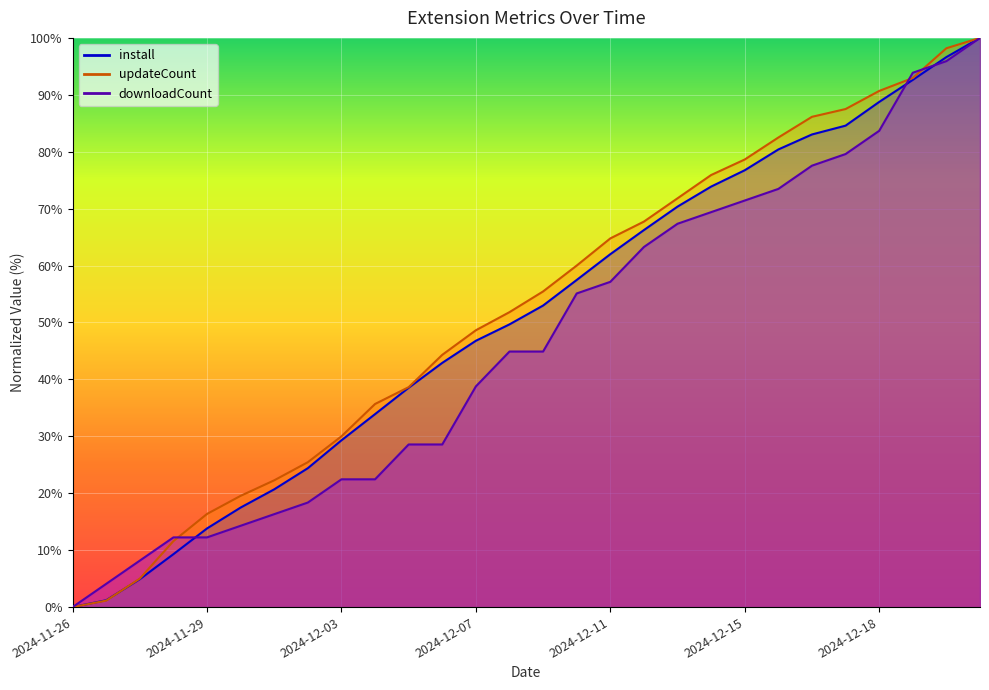

At how many categories does at least one series exceed 59?

13